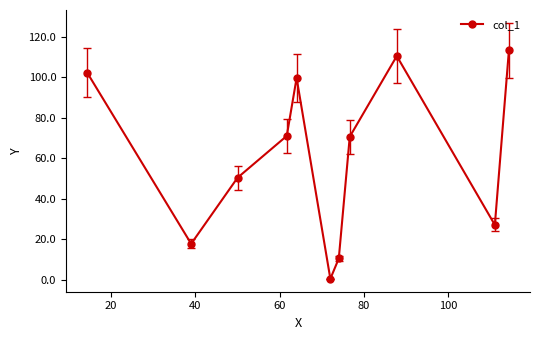

True or false: the data has more than 2 interior local peaks.

False